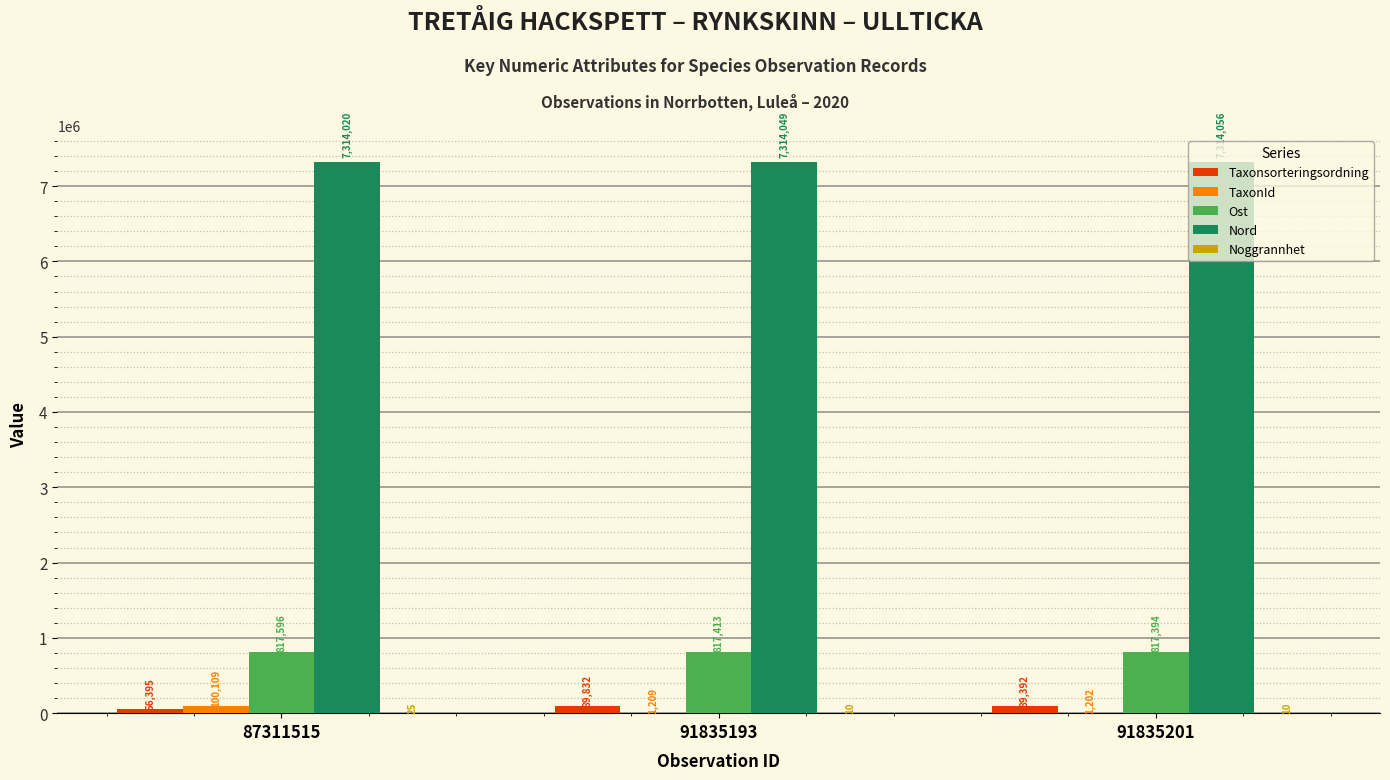

What is the sum of the Taxonsorteringsordning values at 91835201 and 87311515?

145787